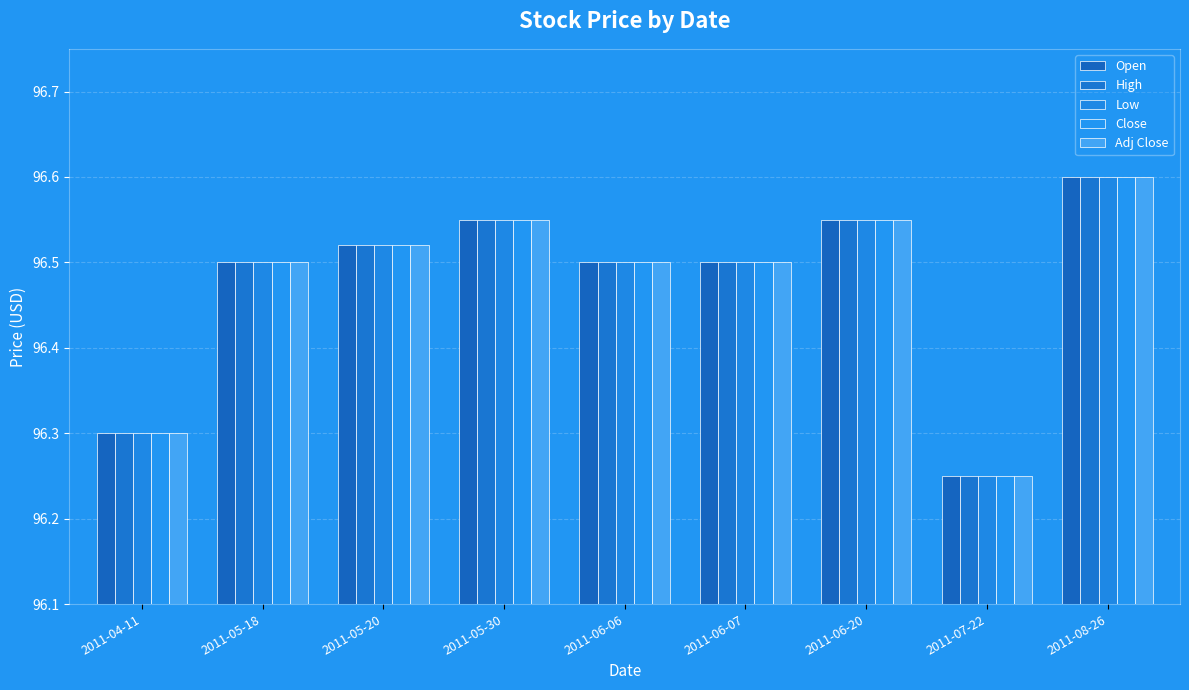

Which series has the largest total across all categories?

Open